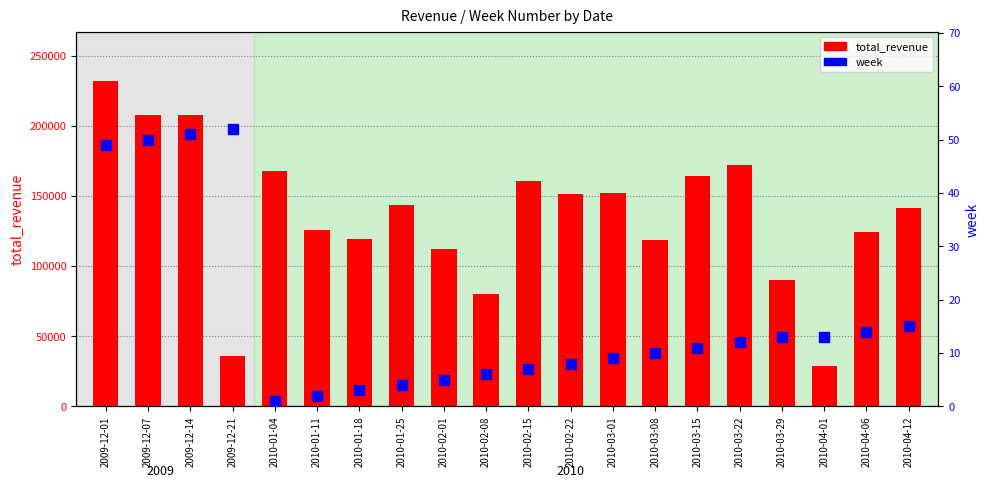

What is the label of the 15th bar from the left?

2010-03-15